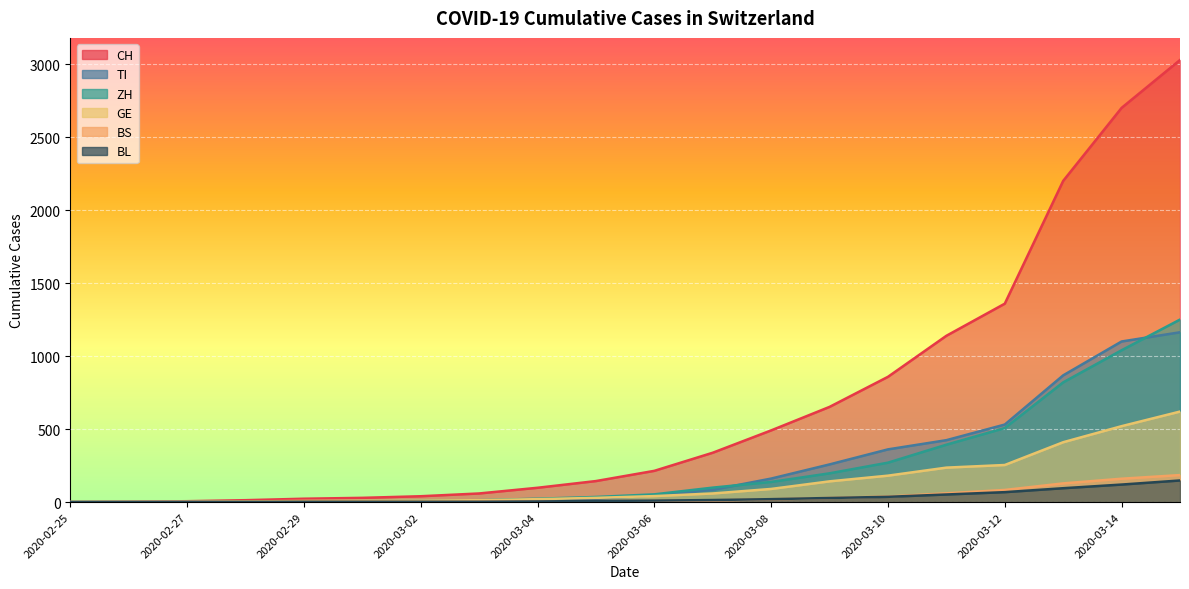

How many lines are shown in the chart?

6